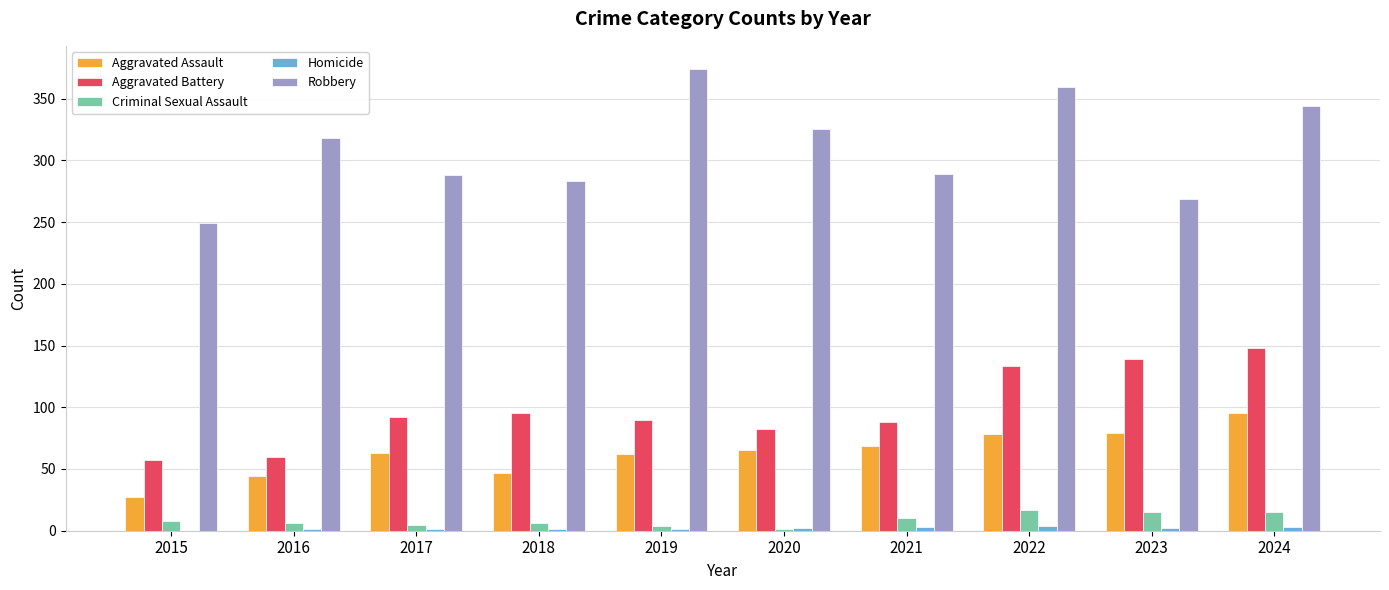

Where is Robbery nearest to the value 311?

2016